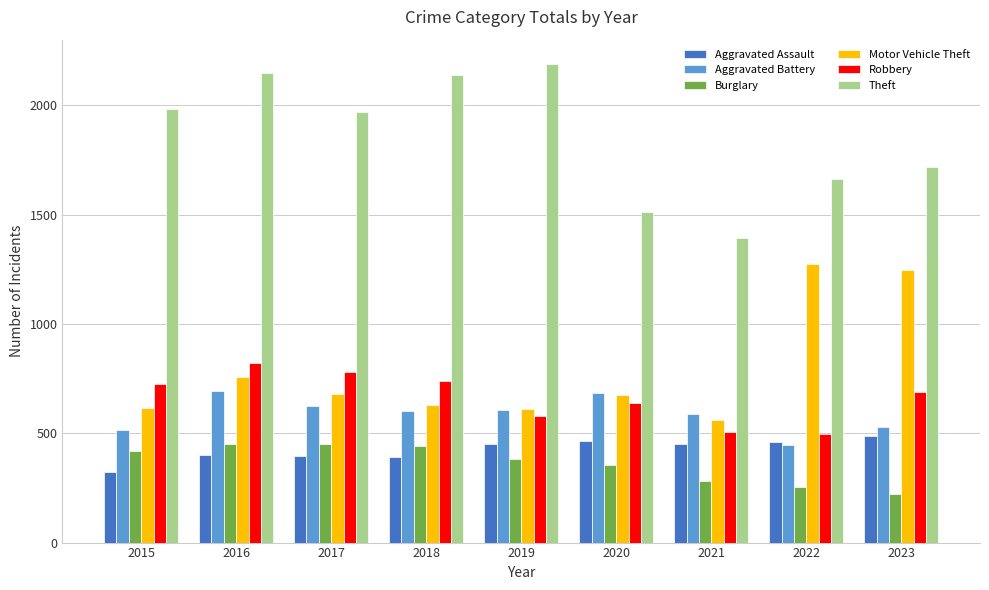

How many data points in Theft are less than 1968?

4